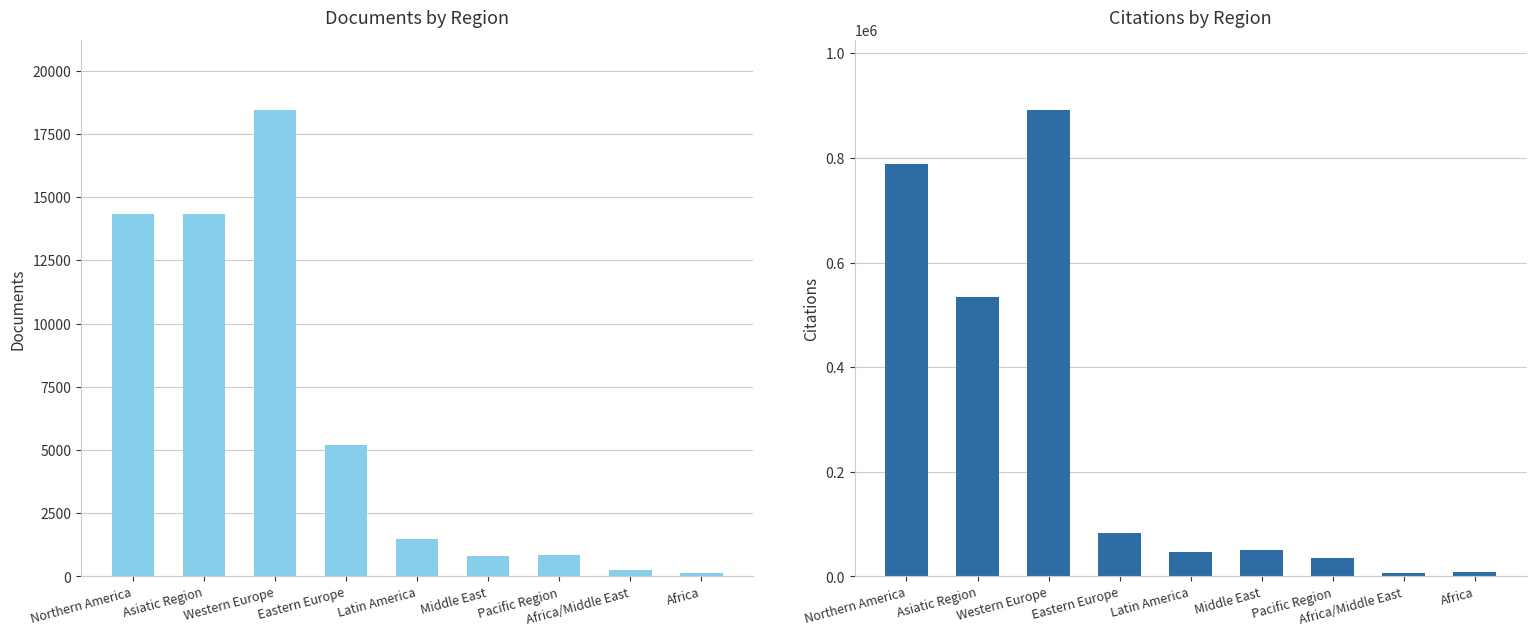

What is the spread (max minus min) of values at Pacific Region?

34256